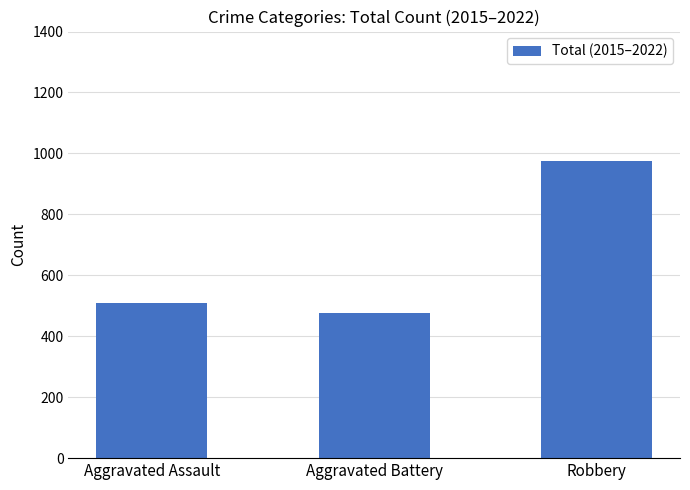

What is the sum of all values?

1959